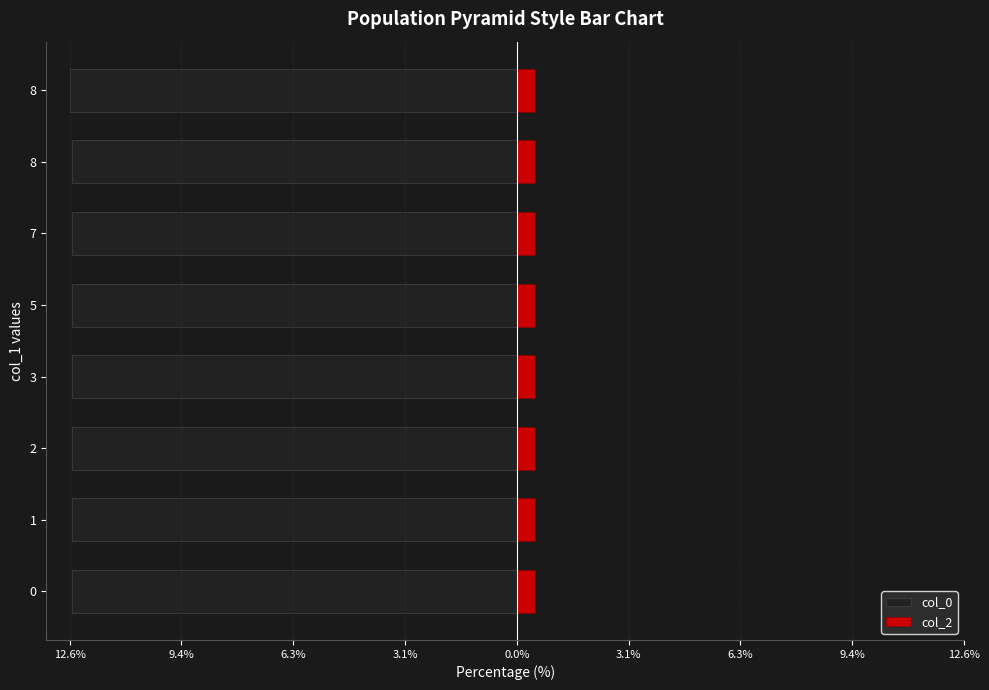

Which series has the widest spread of values?

col_0